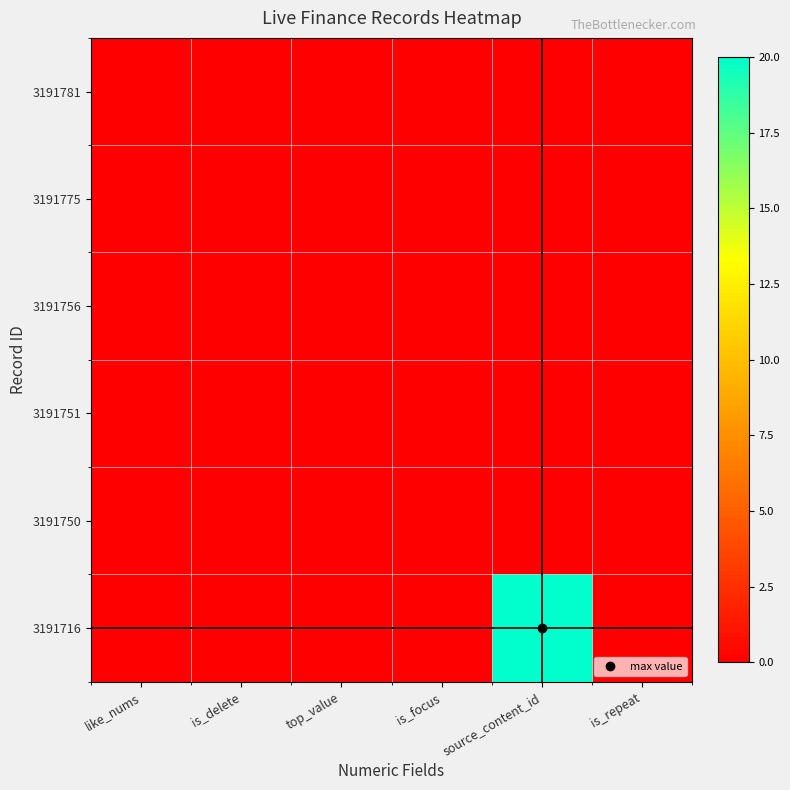

Reading left to right, transcribe all the data shown in this chart.

3191781: like_nums=0	is_delete=0	top_value=0	is_focus=0	source_content_id=0	is_repeat=0
3191775: like_nums=0	is_delete=0	top_value=0	is_focus=0	source_content_id=0	is_repeat=0
3191756: like_nums=0	is_delete=0	top_value=0	is_focus=0	source_content_id=0	is_repeat=0
3191751: like_nums=0	is_delete=0	top_value=0	is_focus=0	source_content_id=0	is_repeat=0
3191750: like_nums=0	is_delete=0	top_value=0	is_focus=0	source_content_id=0	is_repeat=0
3191716: like_nums=0	is_delete=0	top_value=0	is_focus=0	source_content_id=20	is_repeat=0